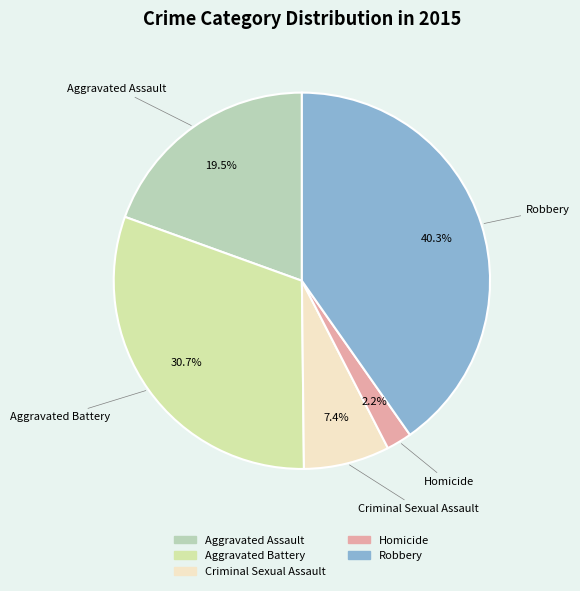

The Criminal Sexual Assault slice represents 7% of the pie. True or false?

True